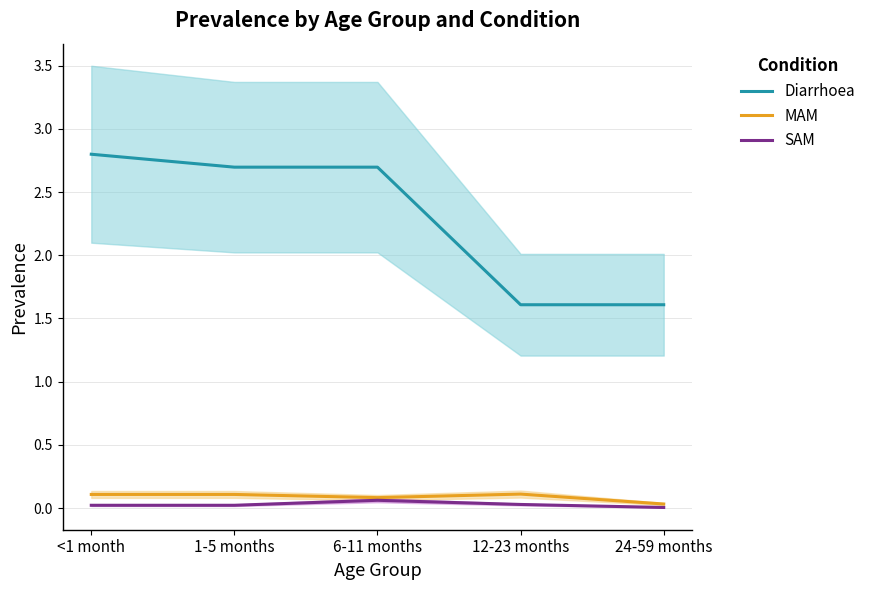

Is it true that Diarrhoea equals 2.7 at 1-5 months?

True